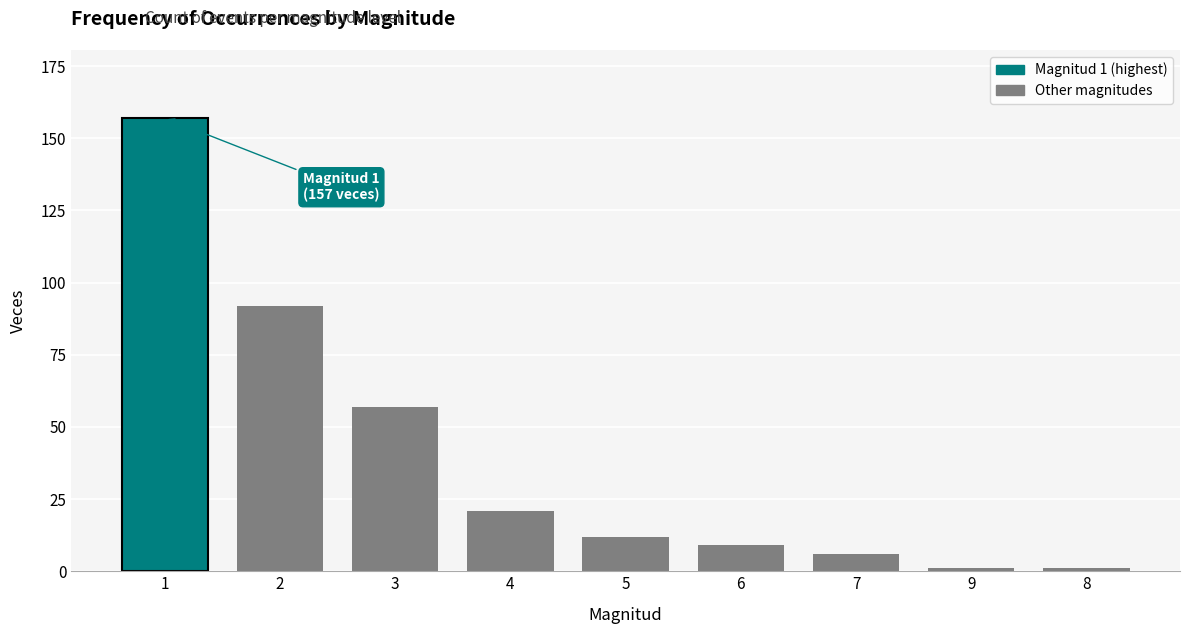

What is the greatest value displayed?

157